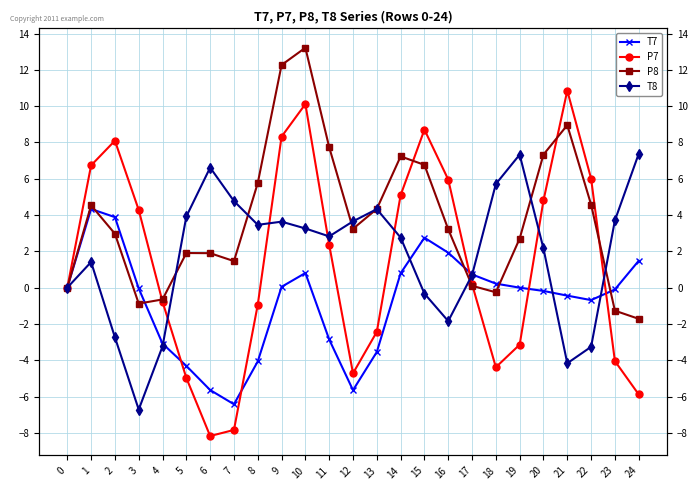

Which series has the largest range (max minus min)?

P7